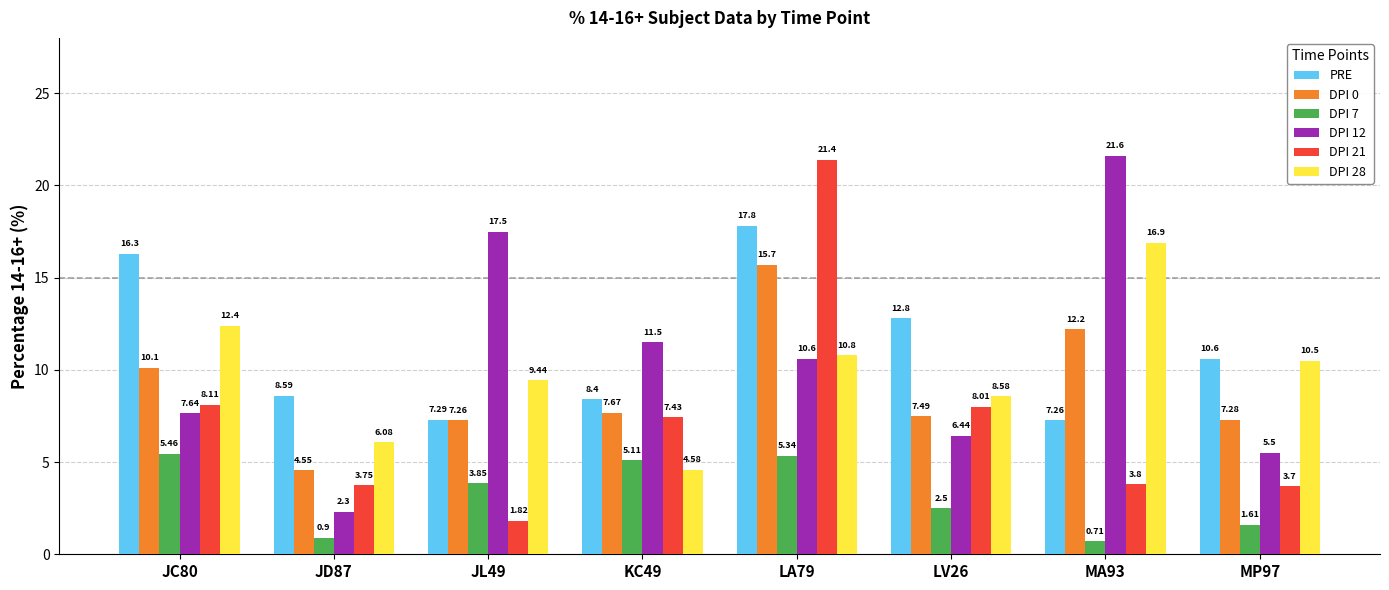

How many data points in DPI 28 are less than 10?

4